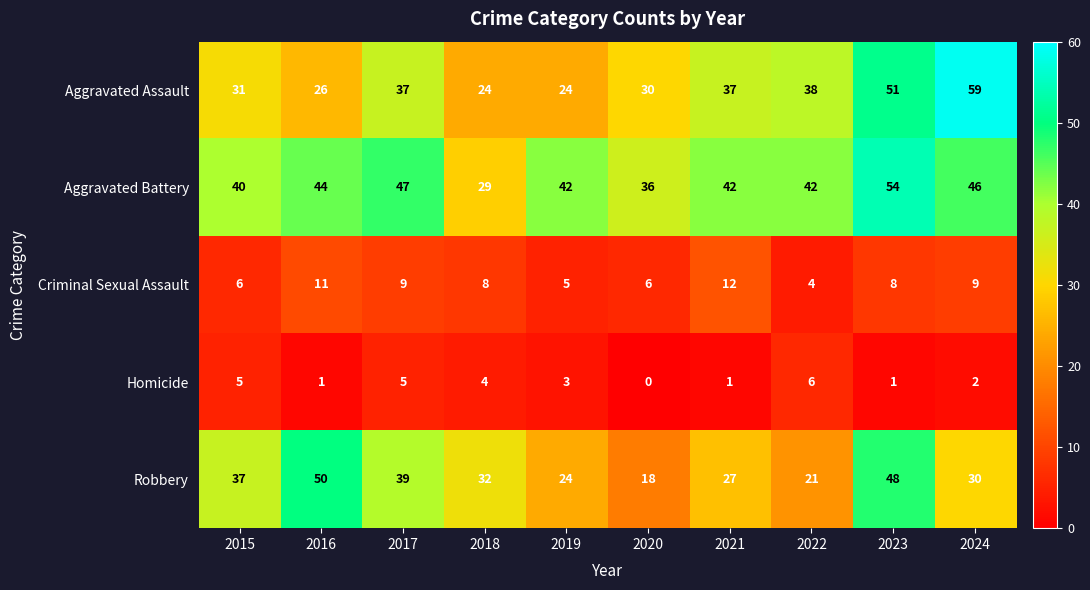

The Aggravated Battery series shows 75 at 2017. True or false?

False